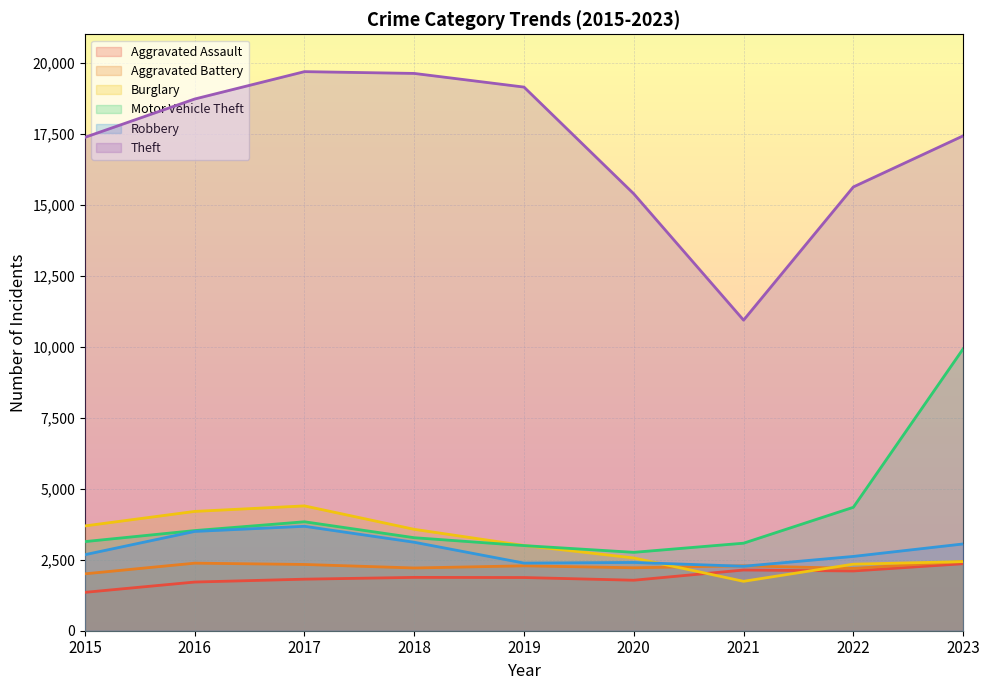

Reading left to right, what are all the values shown in this chart?

Aggravated Assault: 2015=1351	2016=1714	2017=1815	2018=1878	2019=1873	2020=1778	2021=2138	2022=2104	2023=2359
Aggravated Battery: 2015=2003	2016=2379	2017=2333	2018=2209	2019=2285	2020=2217	2021=2286	2022=2194	2023=2437
Burglary: 2015=3690	2016=4201	2017=4395	2018=3570	2019=3001	2020=2562	2021=1740	2022=2343	2023=2434
Motor Vehicle Theft: 2015=3138	2016=3526	2017=3836	2018=3275	2019=2997	2020=2760	2021=3082	2022=4346	2023=9924
Robbery: 2015=2677	2016=3496	2017=3677	2018=3115	2019=2381	2020=2404	2021=2270	2022=2616	2023=3055
Theft: 2015=17372	2016=18721	2017=19685	2018=19622	2019=19141	2020=15383	2021=10935	2022=15625	2023=17424